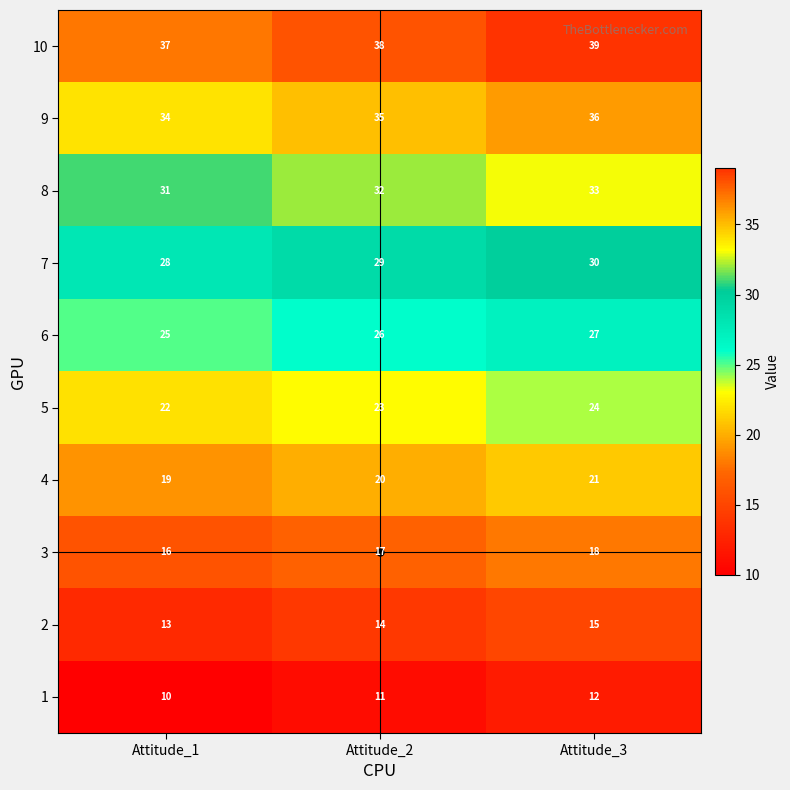

Is it true that 4 equals 19 at Attitude_1?

True